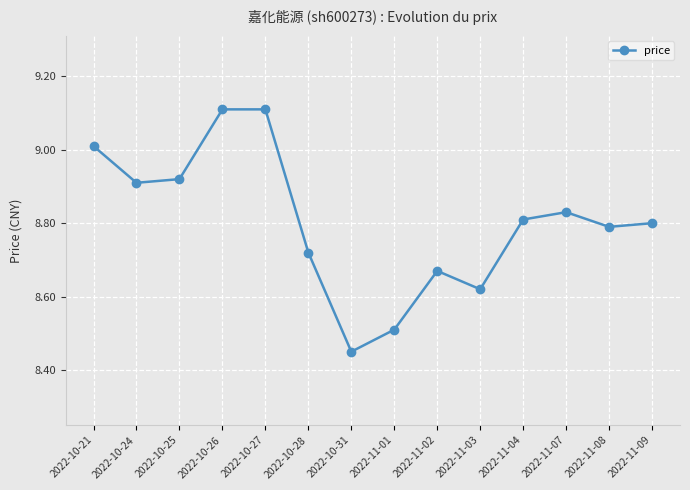

Is this an area chart (filled region under the line)?

No